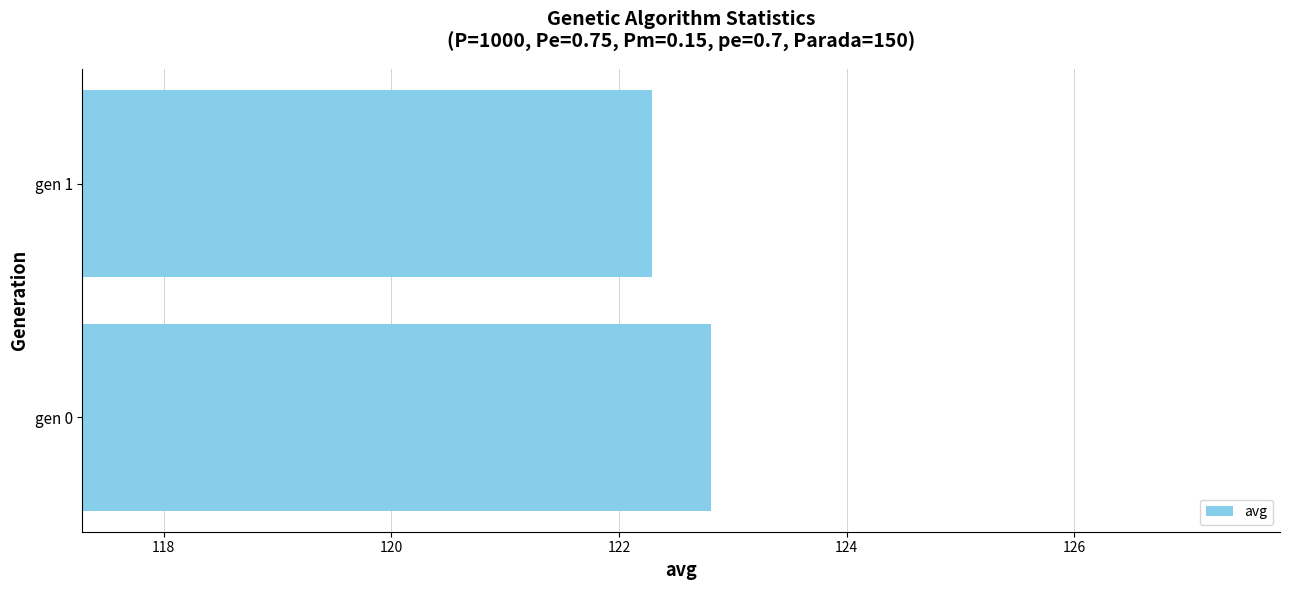

What is the average value?

122.5